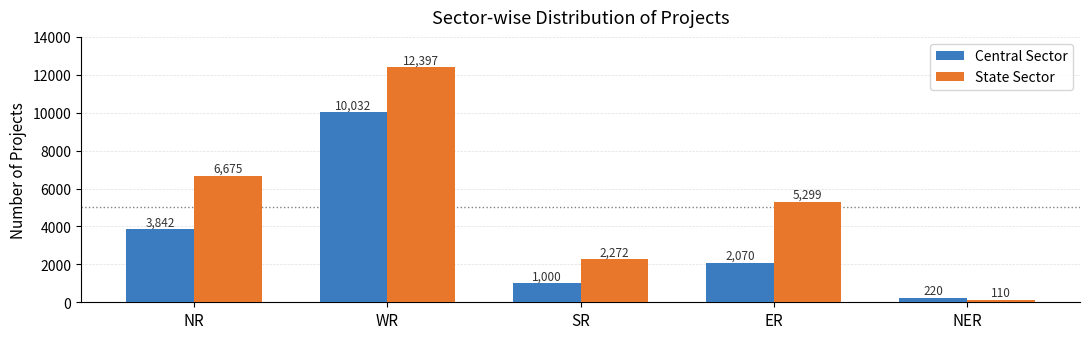

What is the label of the 1st bar from the left?

NR